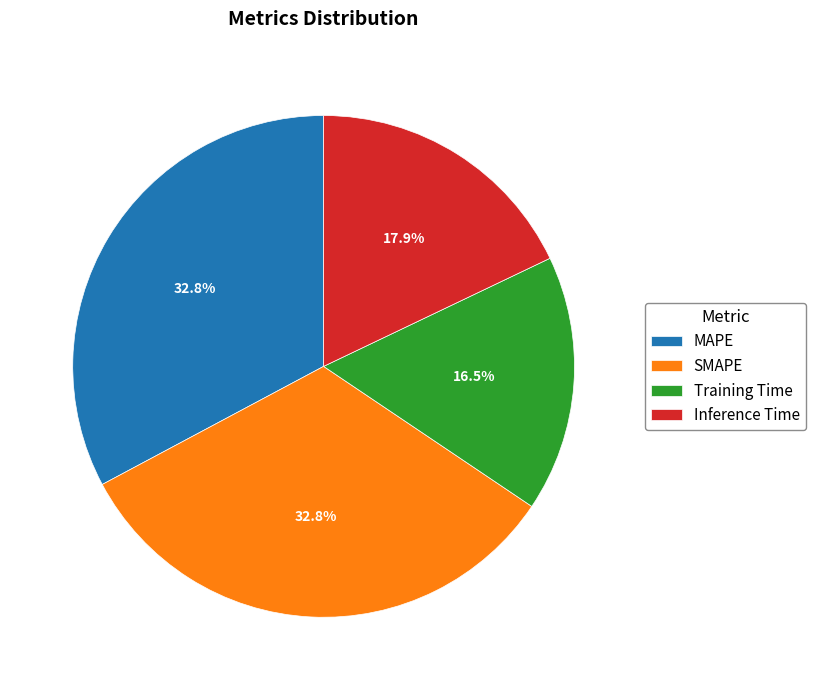

Count the number of slices in the pie.

4